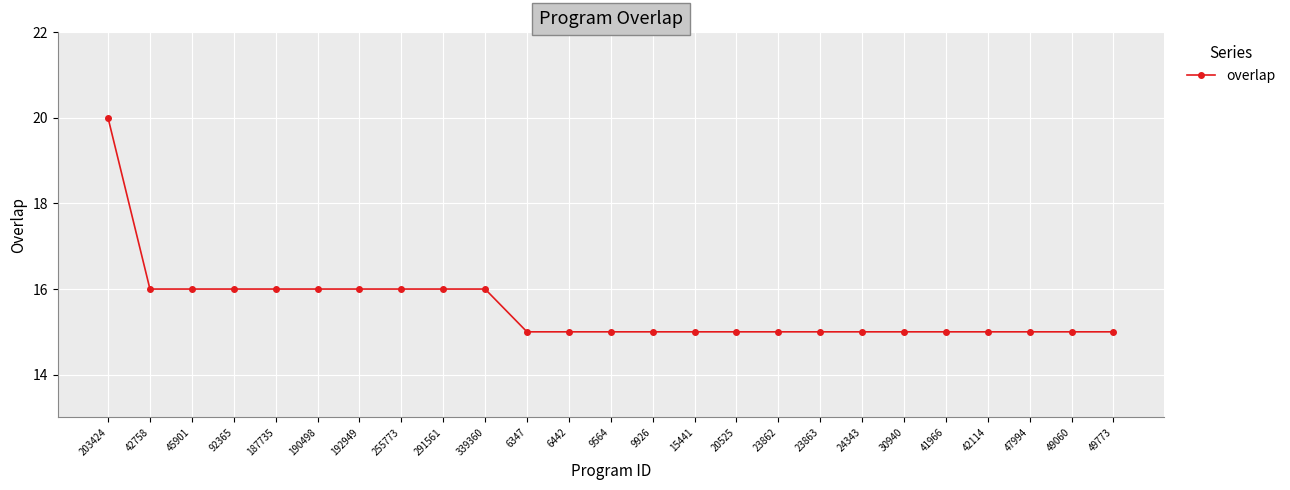

What value does the data have at 23862?

15